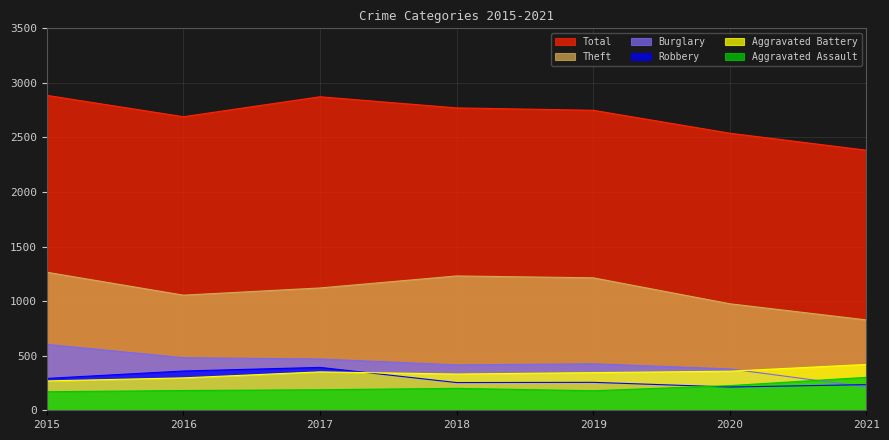

How many data points in Total are above 2749?

3